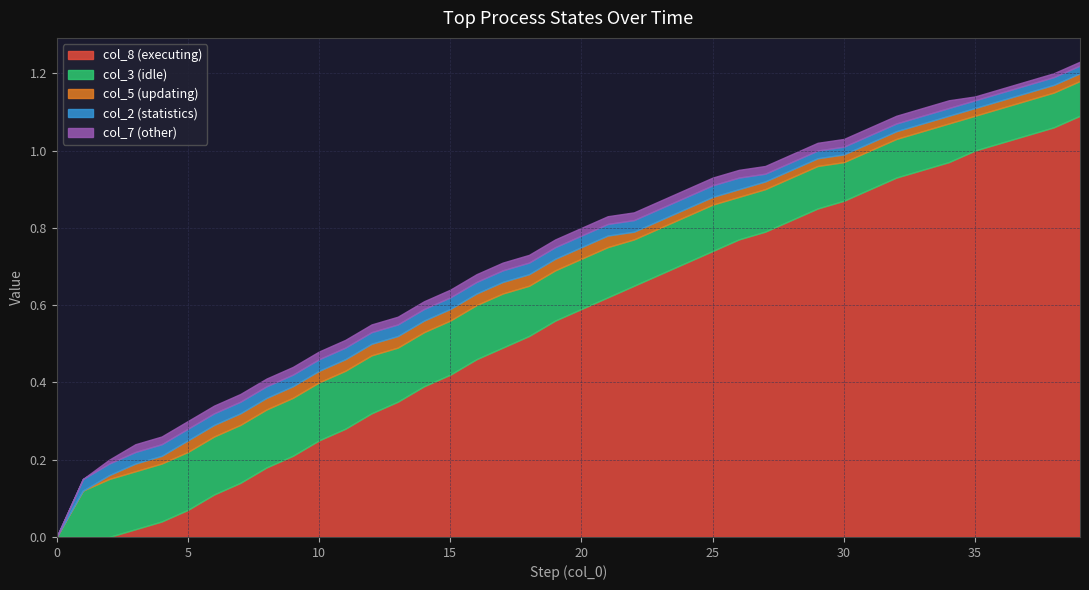

How many lines are shown in the chart?

5